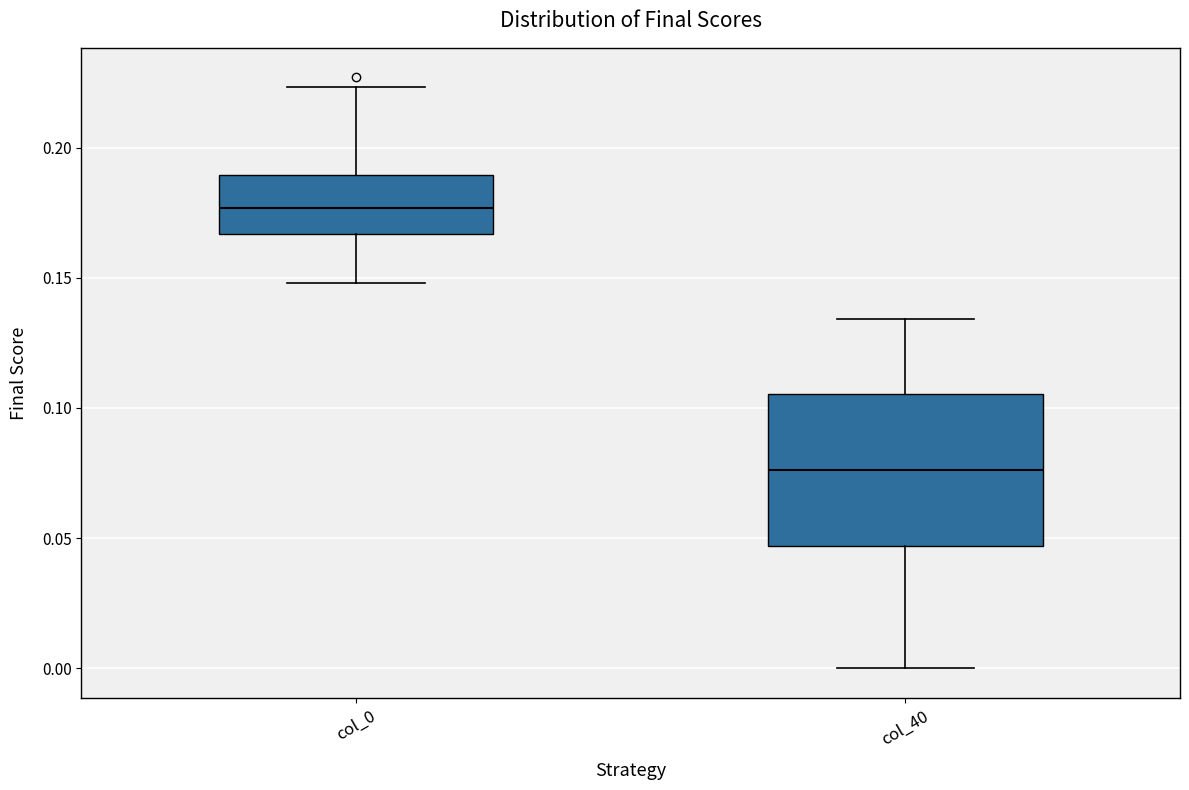

Reading left to right, transcribe this box plot: for each box, give where its median line is, the range the box spans, and where its two whiskers end, as read against the y-axis. The values are not printed on the chart, so give them approximately, as read against the axis.

col_0: median 0.175, box 0.165 to 0.190, whiskers 0.150 to 0.225
col_40: median 0.075, box 0.045 to 0.105, whiskers 0.000 to 0.135